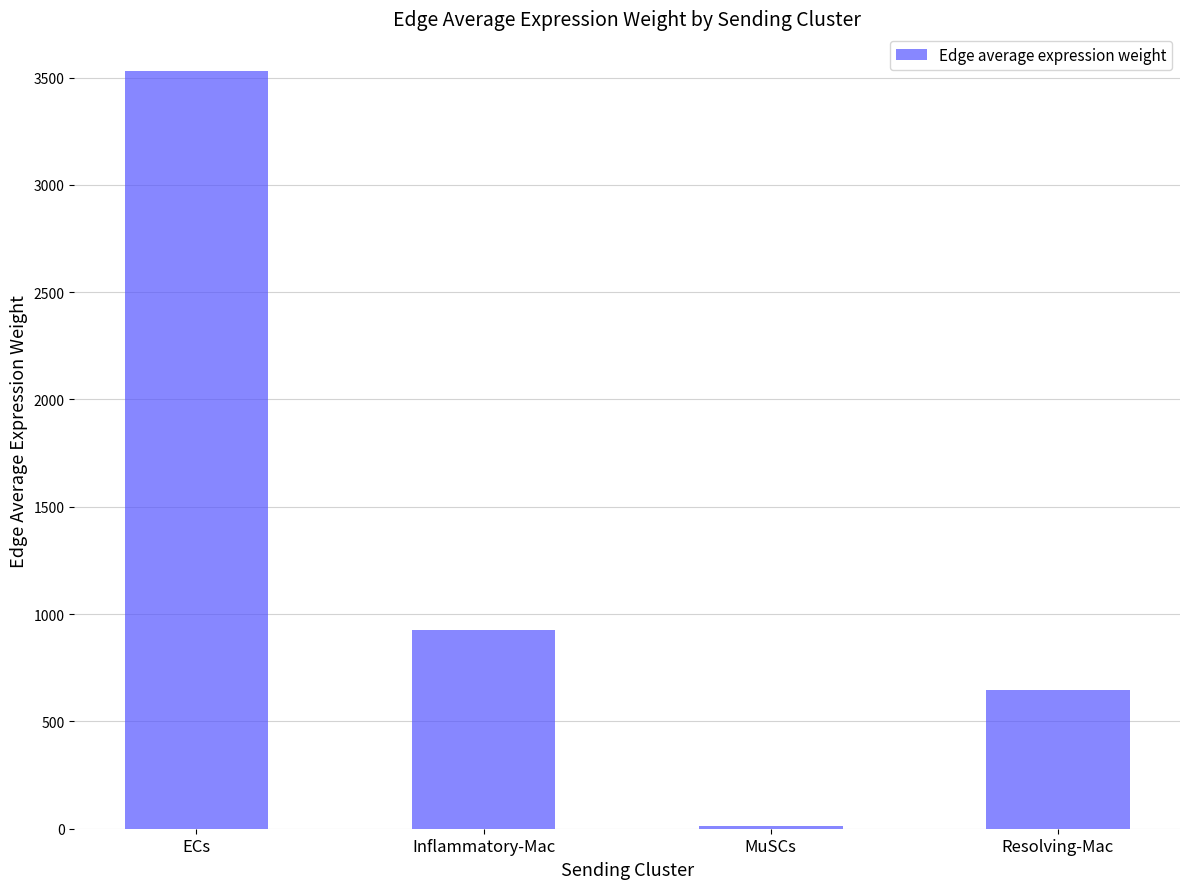

What is the value of the 4th bar from the left?

646.4